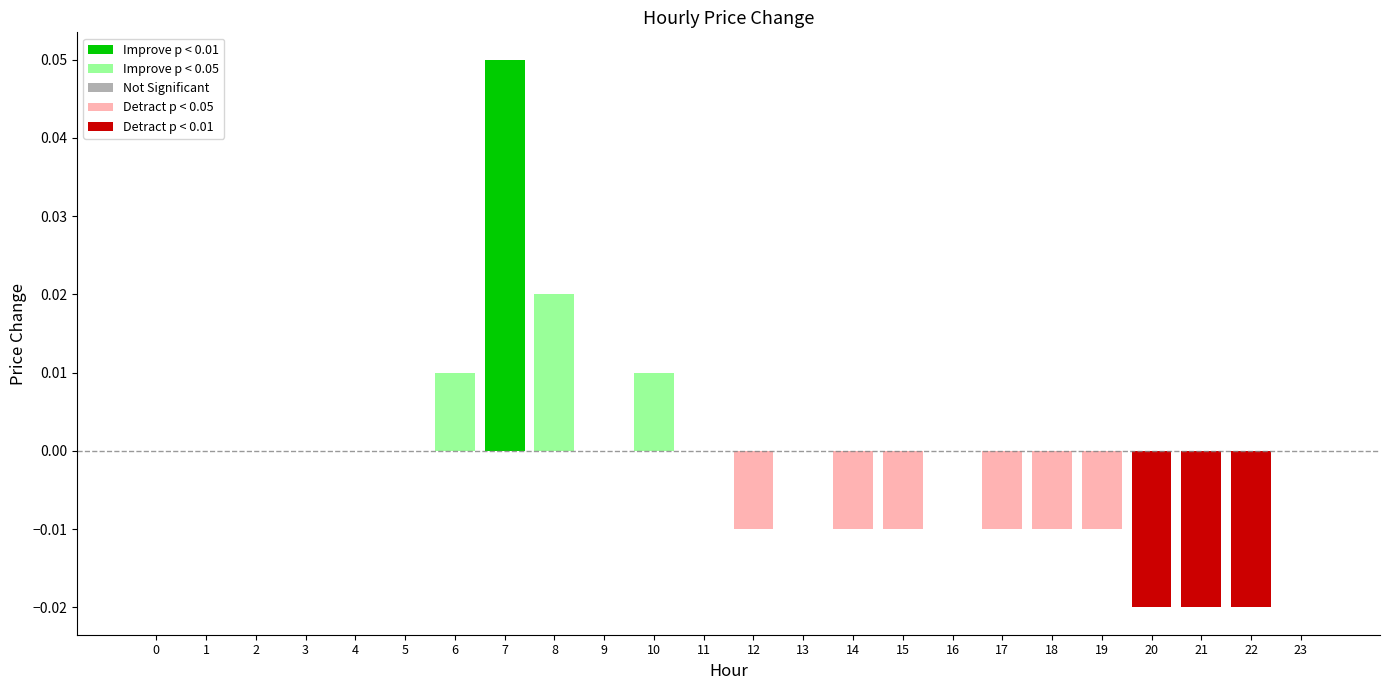

Reading left to right, list all the values displayed in this chart.

0=0.0	1=0.0	2=0.0	3=0.0	4=0.0	5=0.0	6=0.0	7=0.1	8=0.0	9=0.0	10=0.0	11=0.0	12=-0.0	13=0.0	14=-0.0	15=-0.0	16=0.0	17=-0.0	18=-0.0	19=-0.0	20=-0.0	21=-0.0	22=-0.0	23=0.0